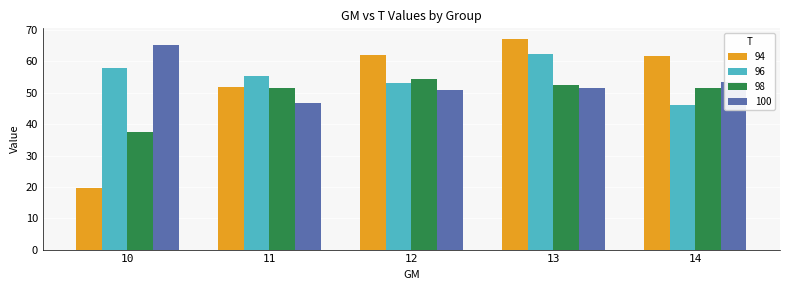

Which series has the widest spread of values?

94